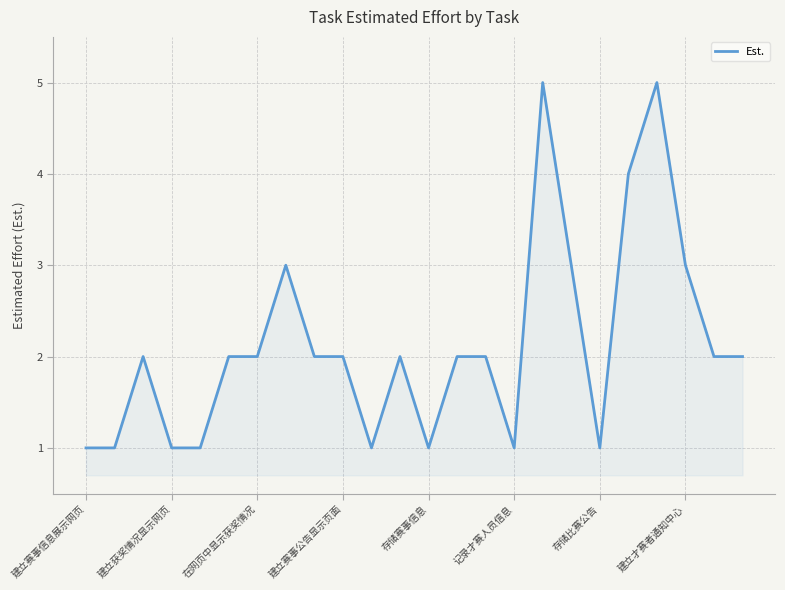

What is the difference between the maximum and minimum values?

4